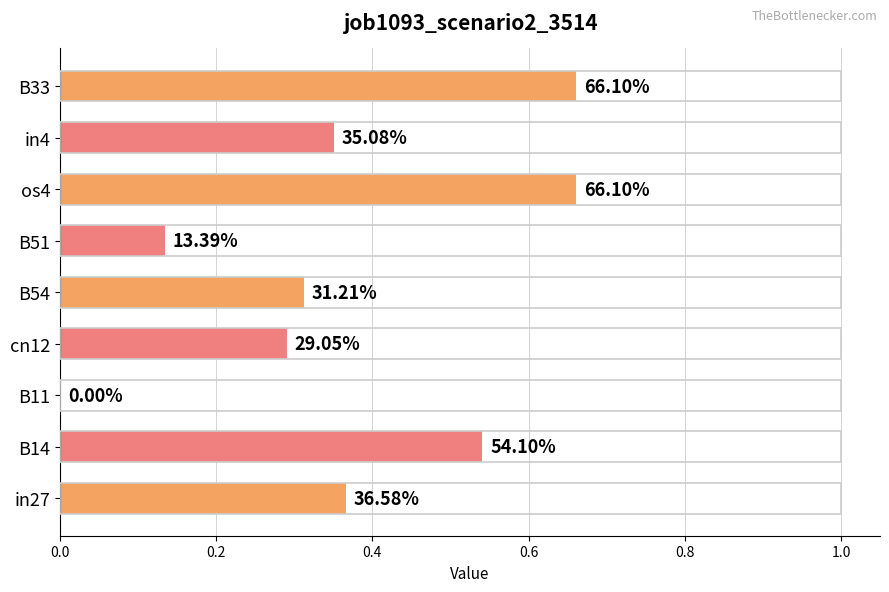

What is the difference between the maximum and minimum values?

0.7